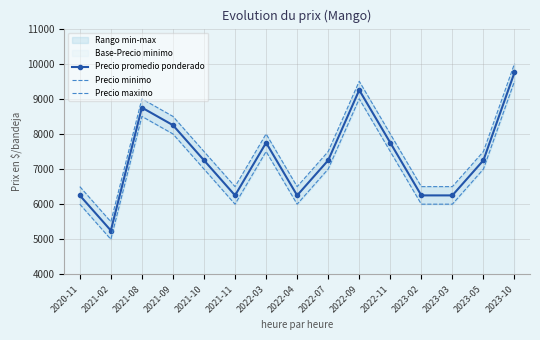

What is the label of the 8th point from the right?

2022-04